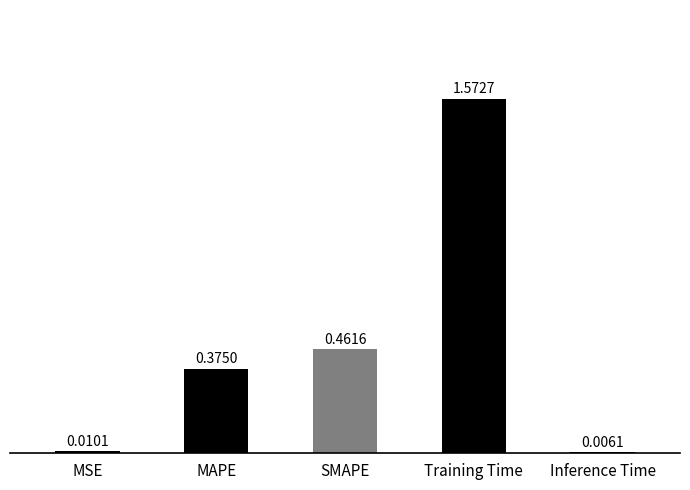

Does the chart contain stacked bars?

No